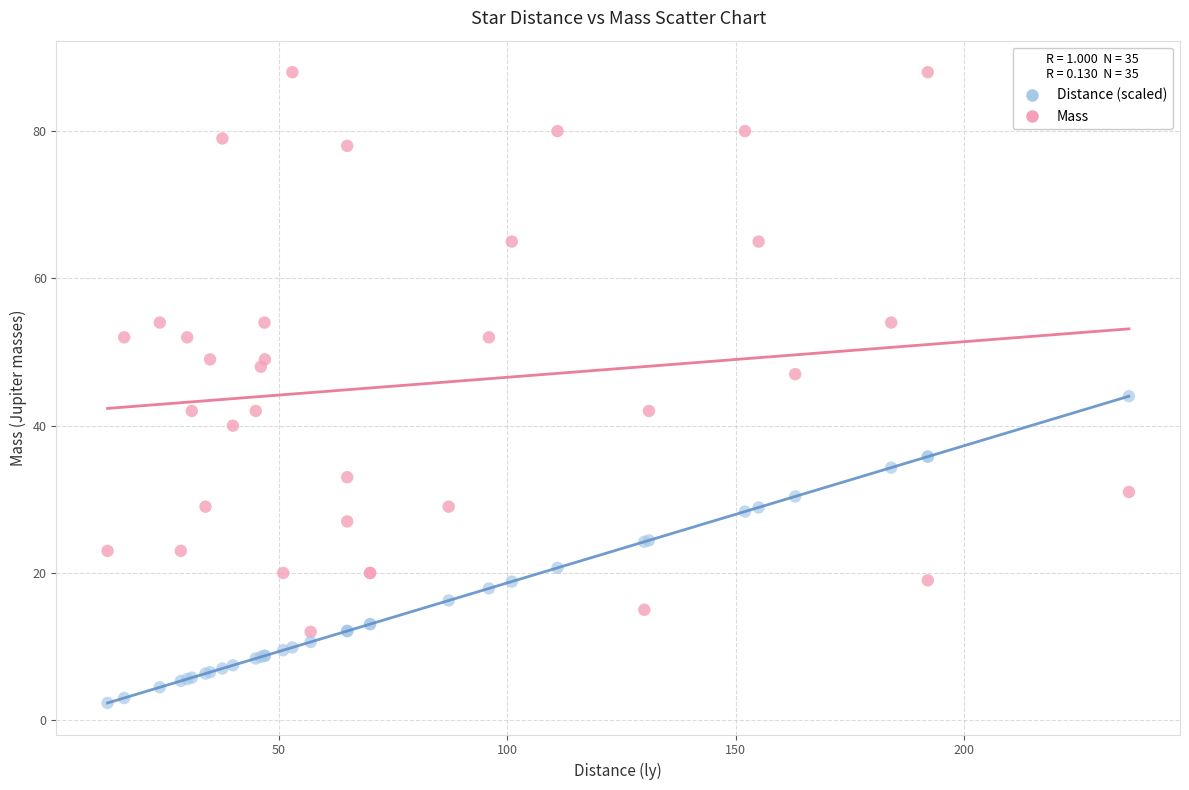

Across all series, what Y value is closest to 45?

44.0